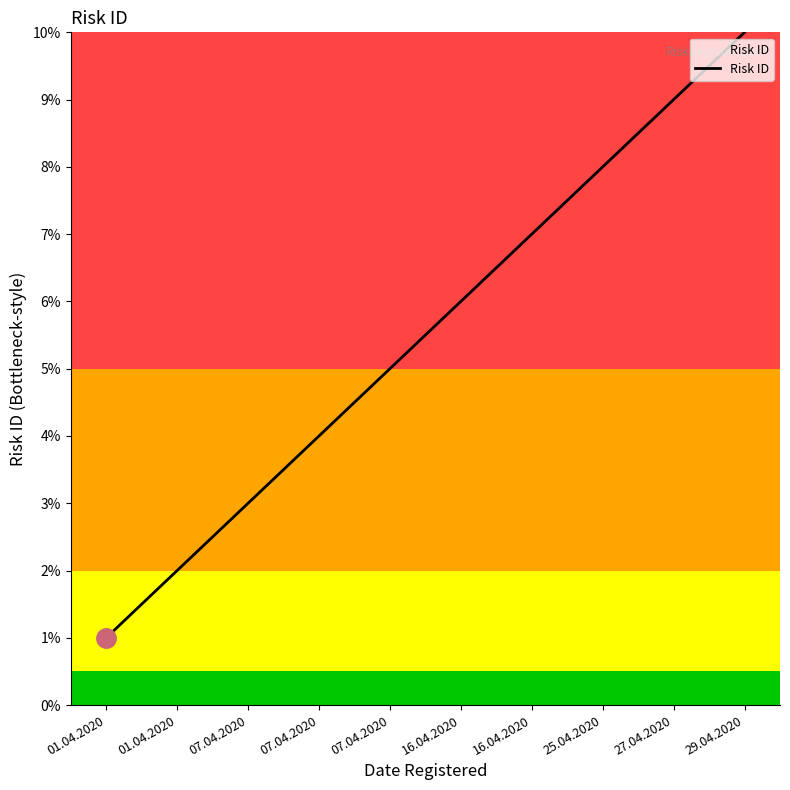

Is it true that the value at 07.04.2020 is 3?

True